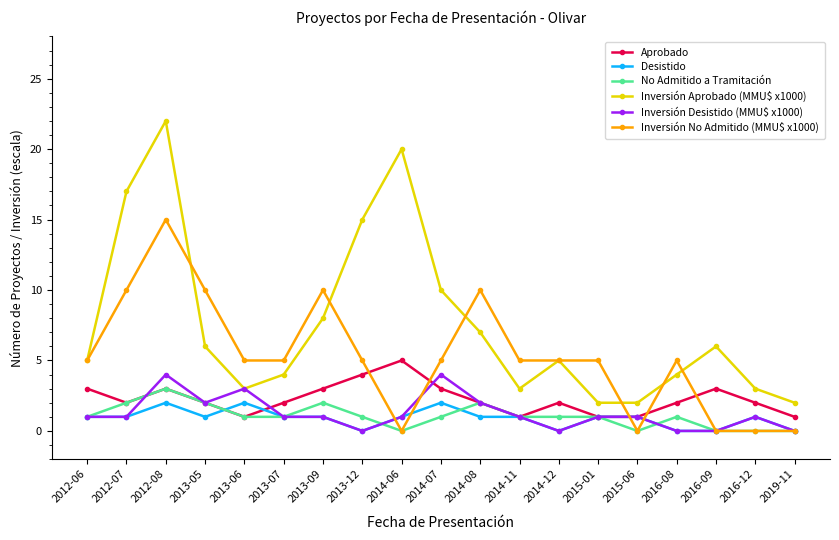

Count the number of data series in this chart.

6